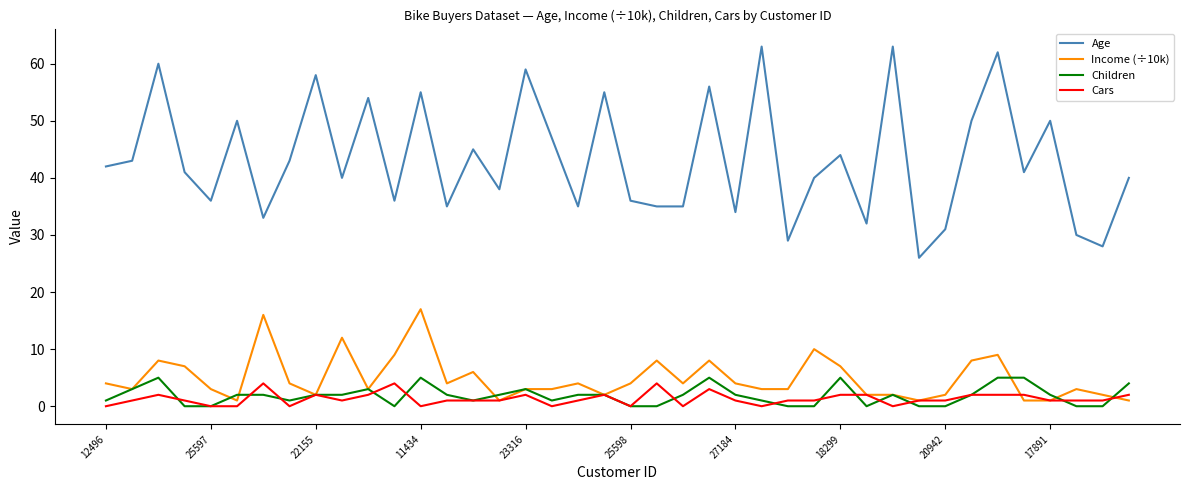

What is the sum of all Income (÷10k) values?

195